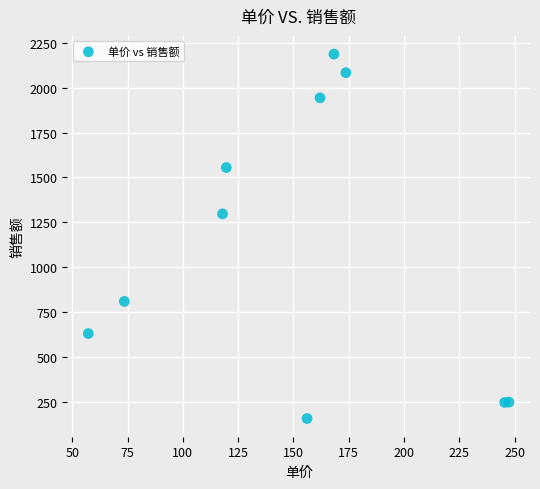

What Y value in the scatter plot is closest to 1172?

1297.1